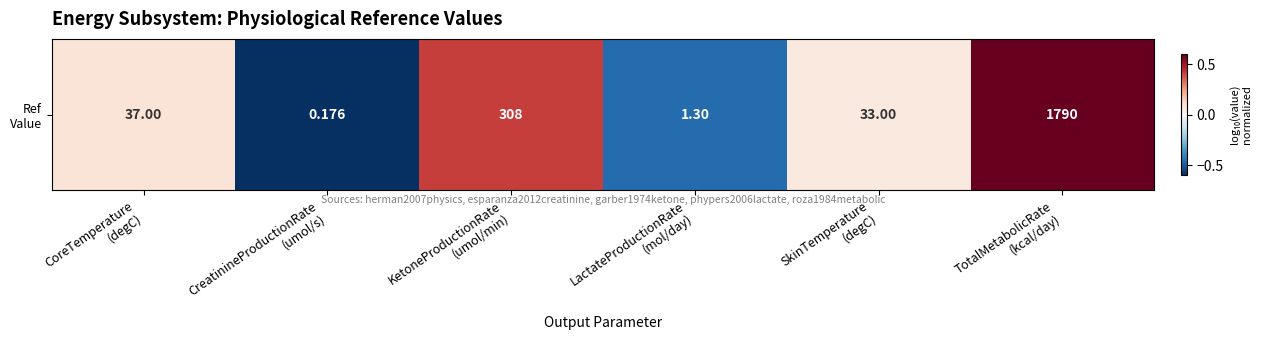

True or false: the data shows 0.7 at TotalMetabolicRate
(kcal/day).

True